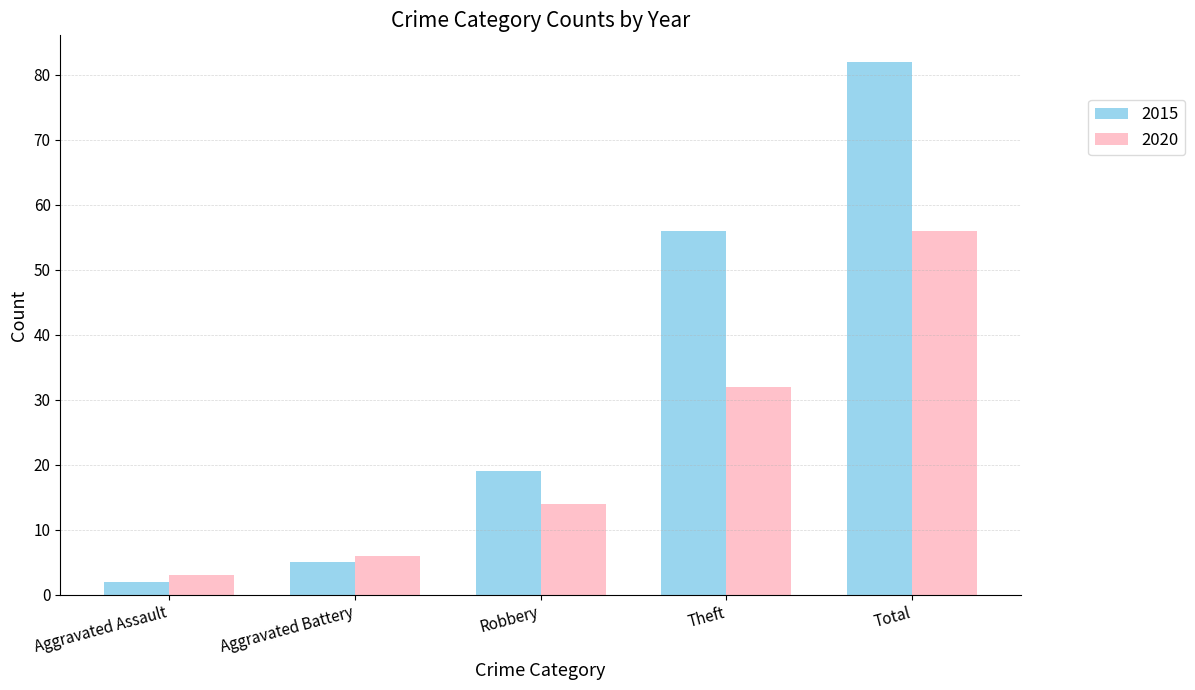

What position from the right is Robbery?

3